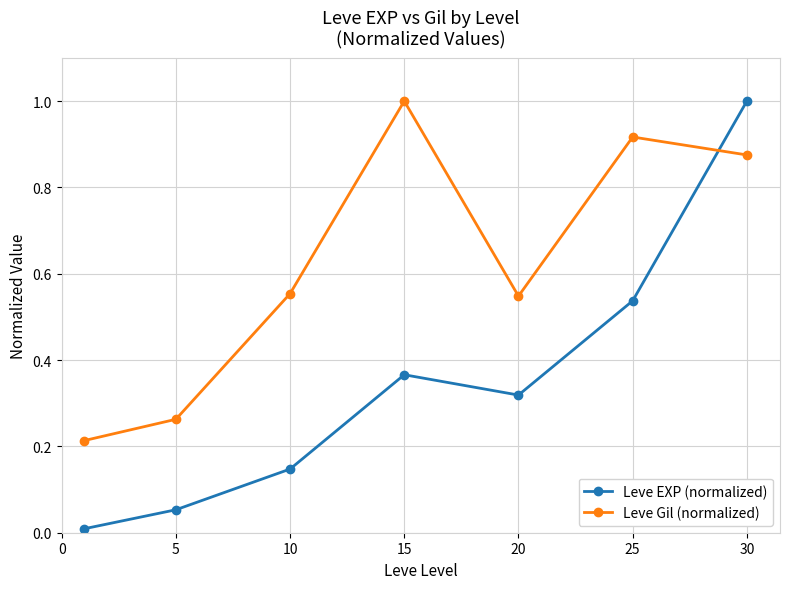

At how many categories does at least one series exceed 0?

7